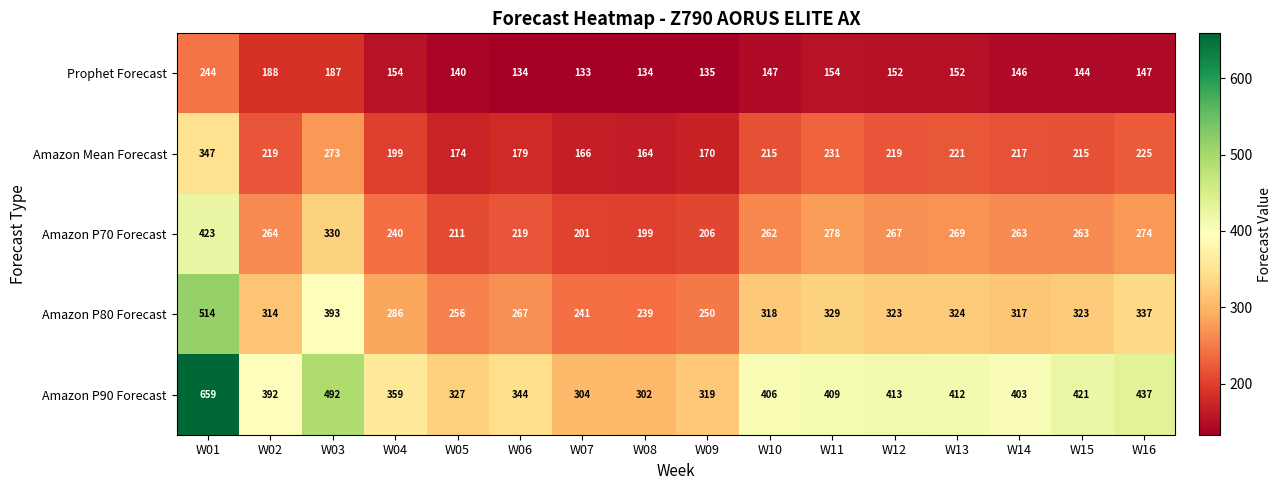

The value of Amazon P90 Forecast at W16 is 752. True or false?

False